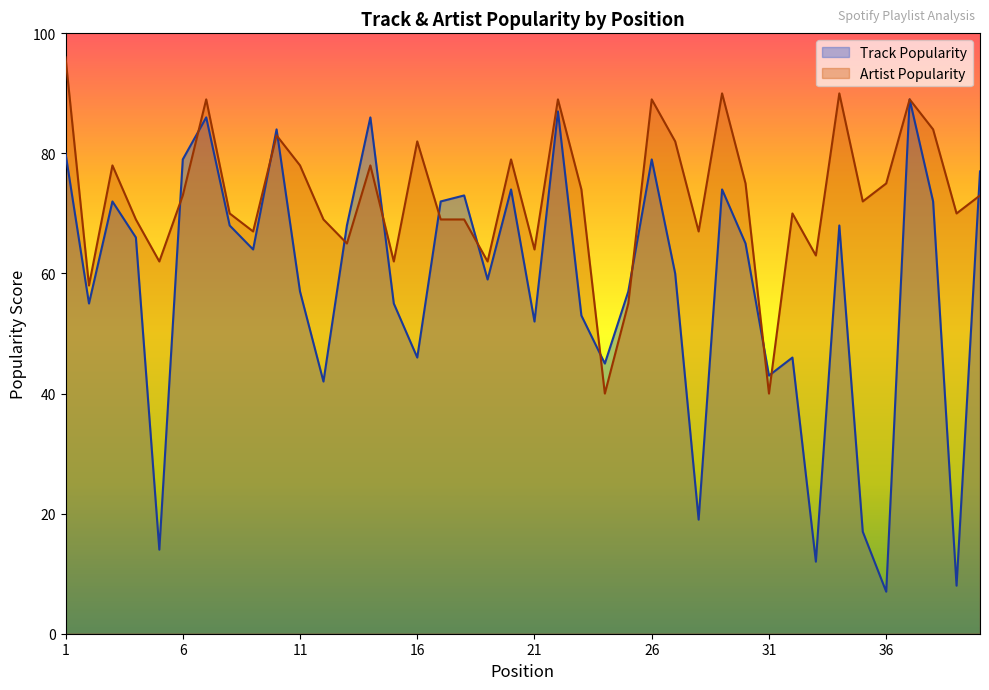

Where does the Artist Popularity series first go above 73?

1